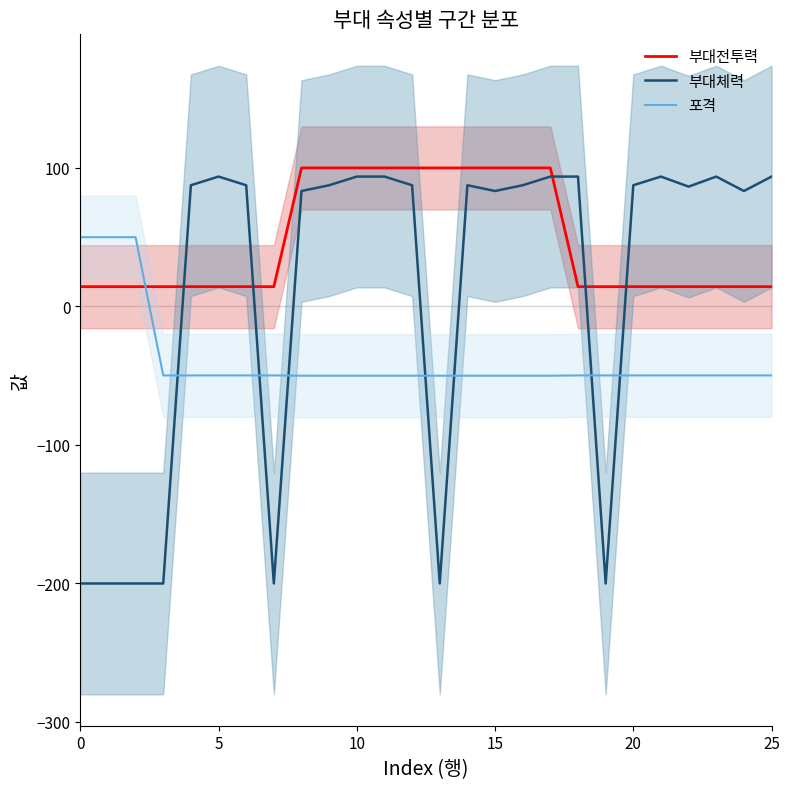

What value does the 부대체력 series have at 12?

87.5